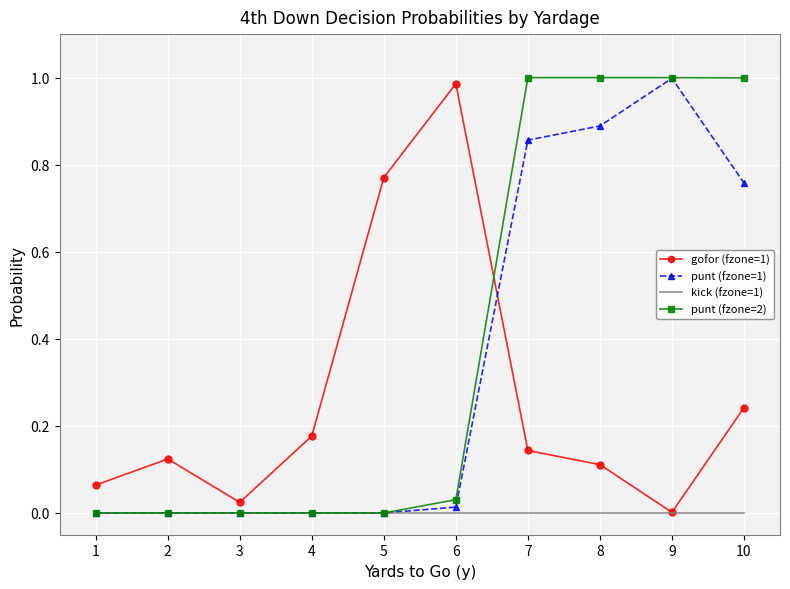

True or false: punt (fzone=1) has more than 0 points higher than both neighbors.

True